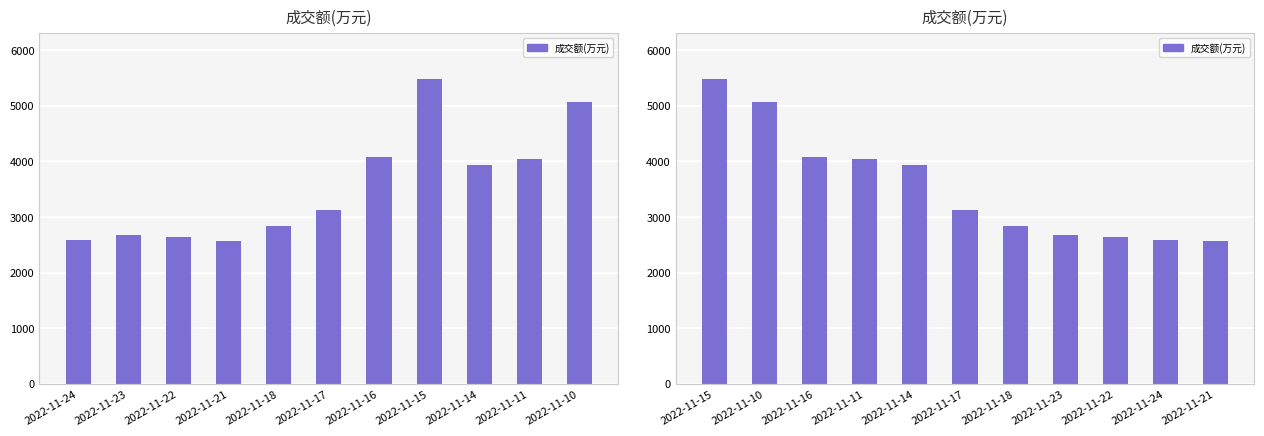

Count the number of values greater than 3124.

5